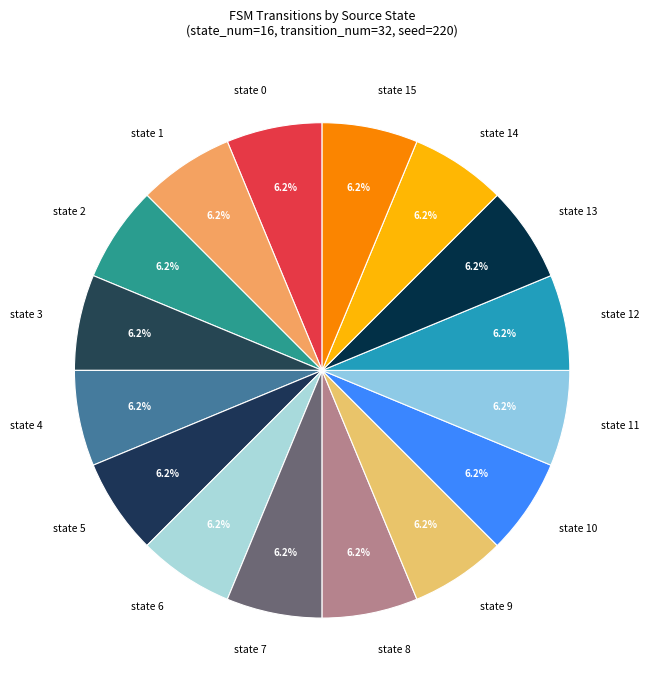

Does state 6 account for over 50% of the chart?

No